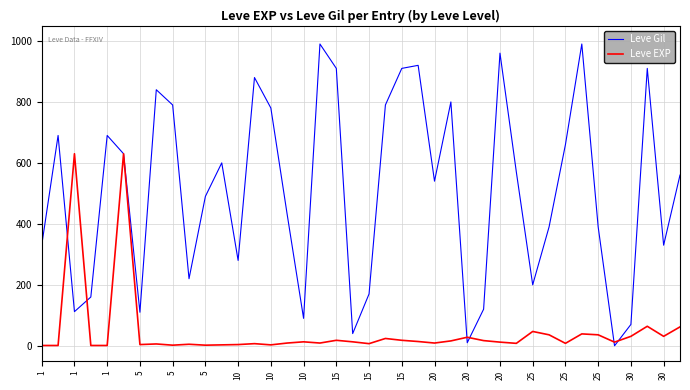

Which series has the widest spread of values?

Leve Gil